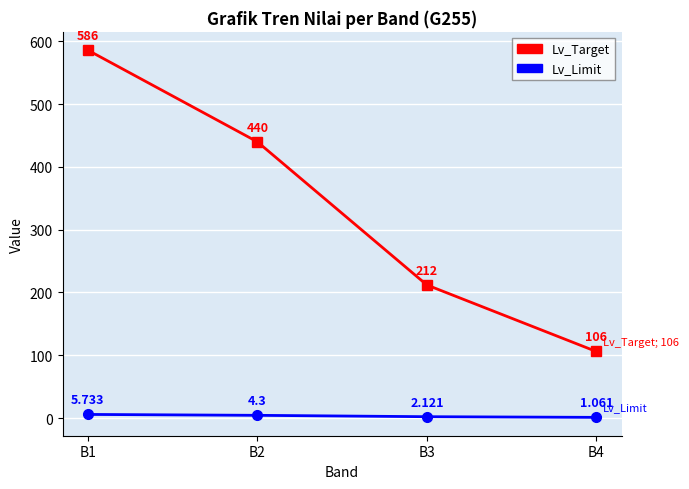

Which series has the widest spread of values?

Lv_Target